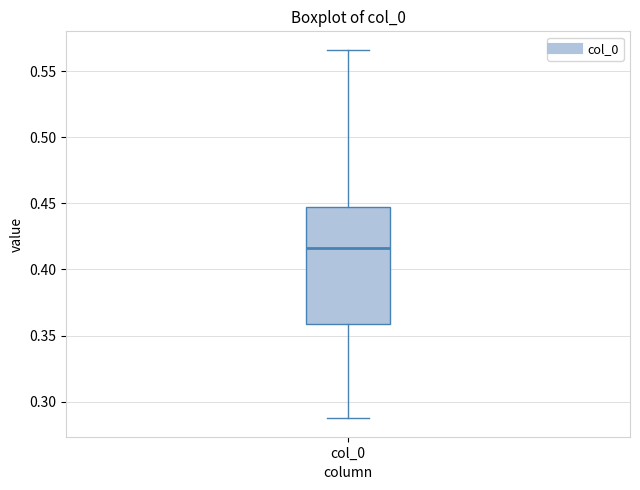

Where is the lower edge of the box for col_0 on the y-axis? The values are not printed on the chart, so give them approximately, as read against the axis.

0.360